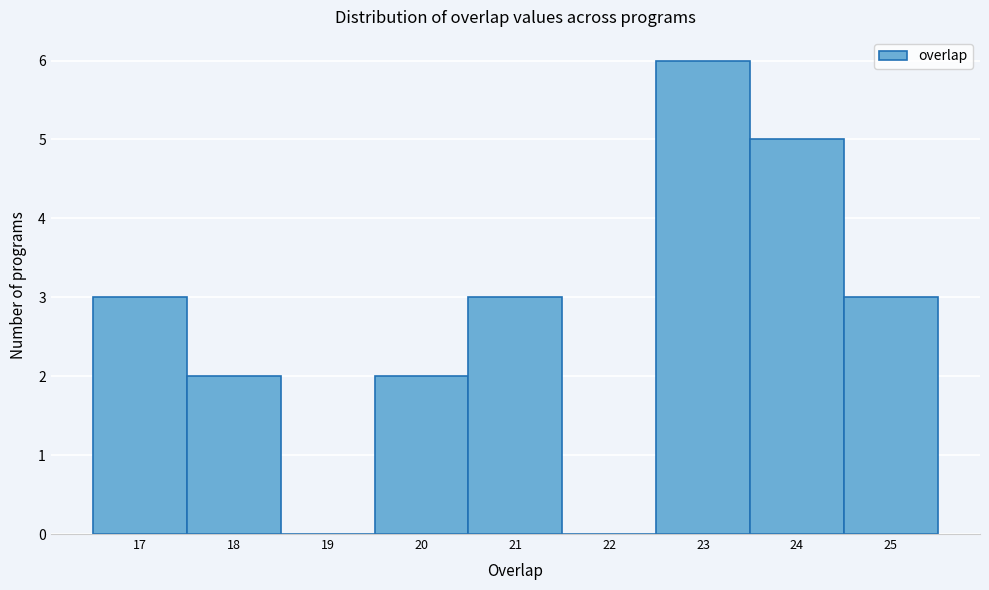

Reading left to right, list every bar in this chart as the range it spans on the x-axis followed by its height. The values are not printed on the chart, so give them approximately, as read against the axis.

16.5 to 17.5: 3
17.5 to 18.5: 2
18.5 to 19.5: 0
19.5 to 20.5: 2
20.5 to 21.5: 3
21.5 to 22.5: 0
22.5 to 23.5: 6
23.5 to 24.5: 5
24.5 to 25.5: 3